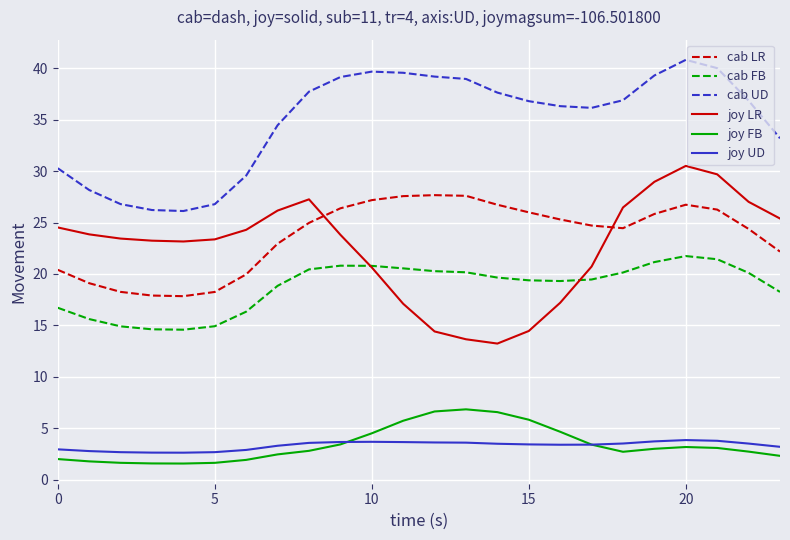

Which series has the widest spread of values?

joy LR